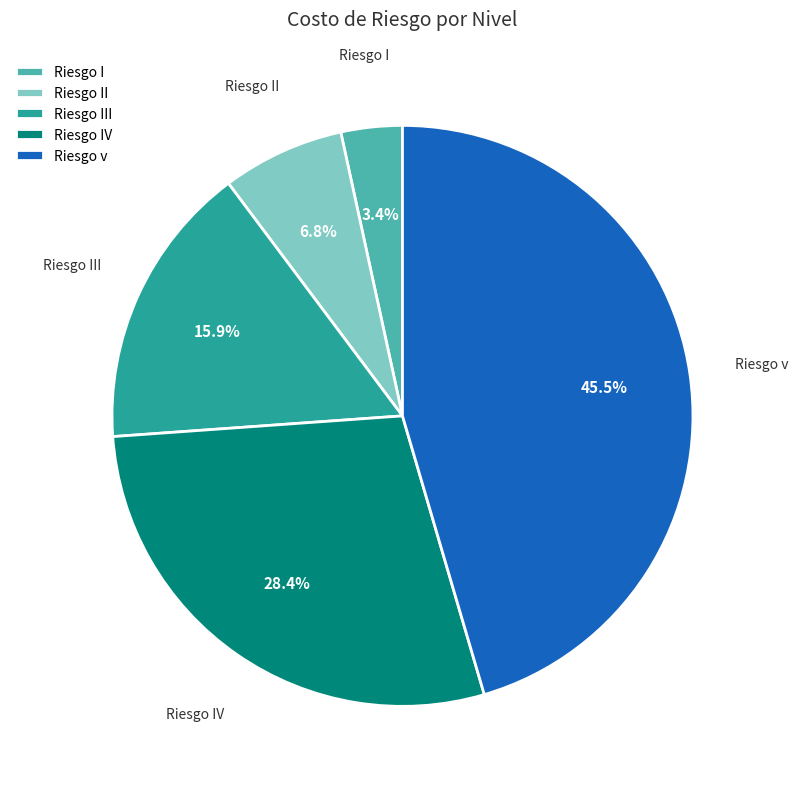

Is Riesgo II the majority of the pie?

No